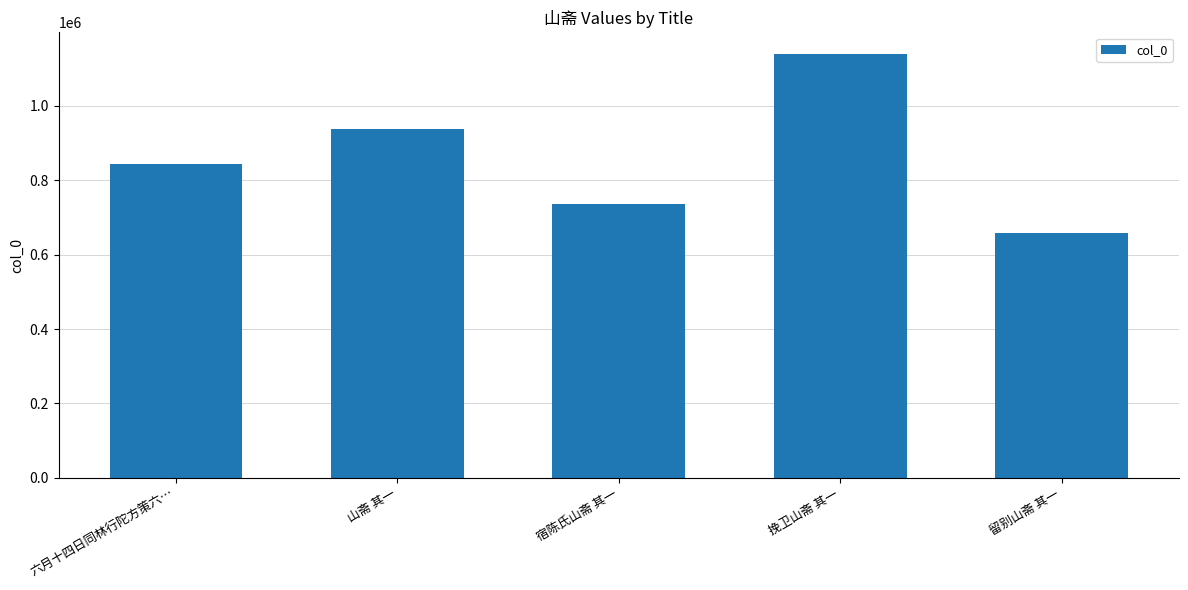

How many data points are less than 842789?

2